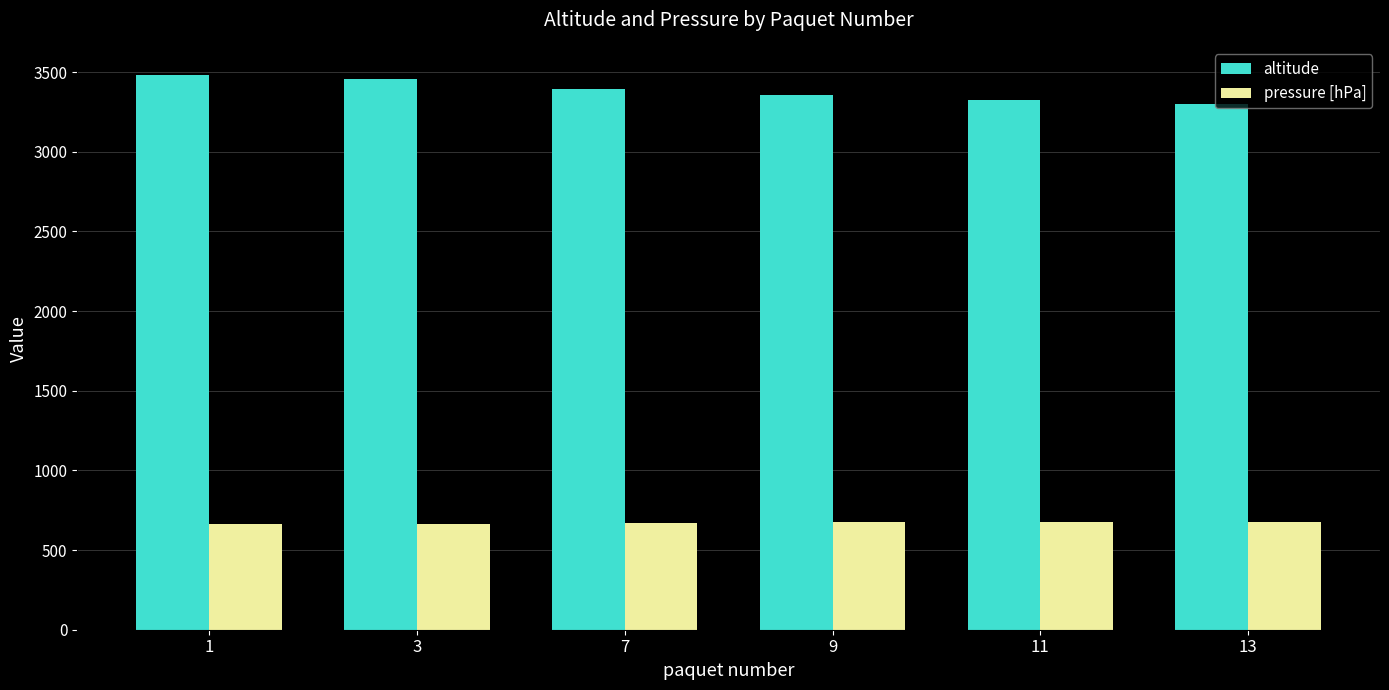

How many data points does each series have?

6